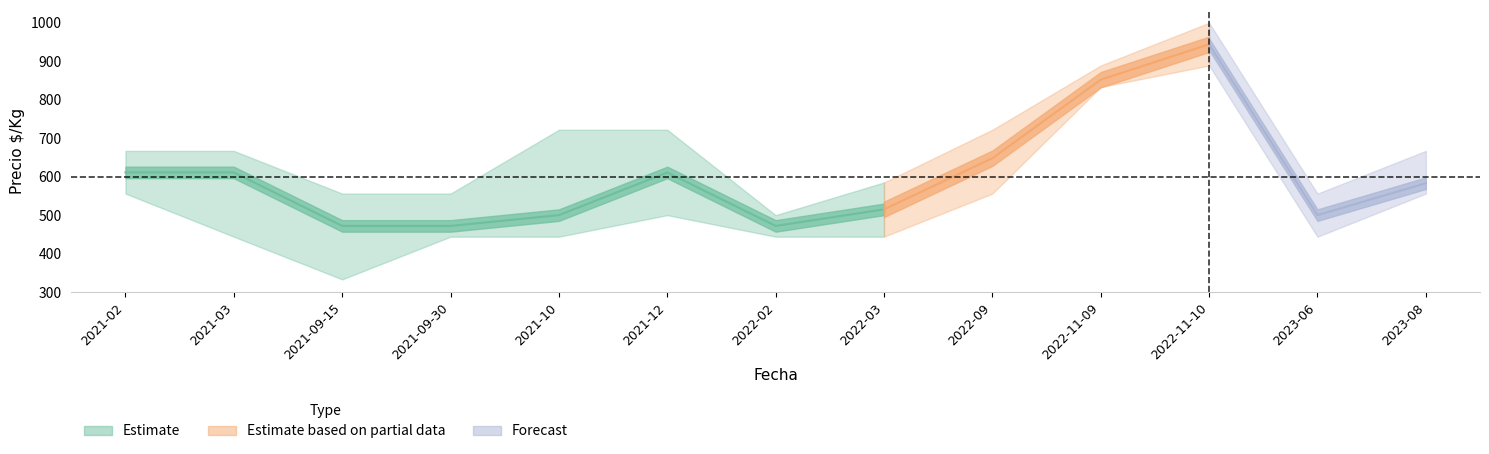

What is the sum of the Precio_min values at 2021-03 and 2021-10?

888